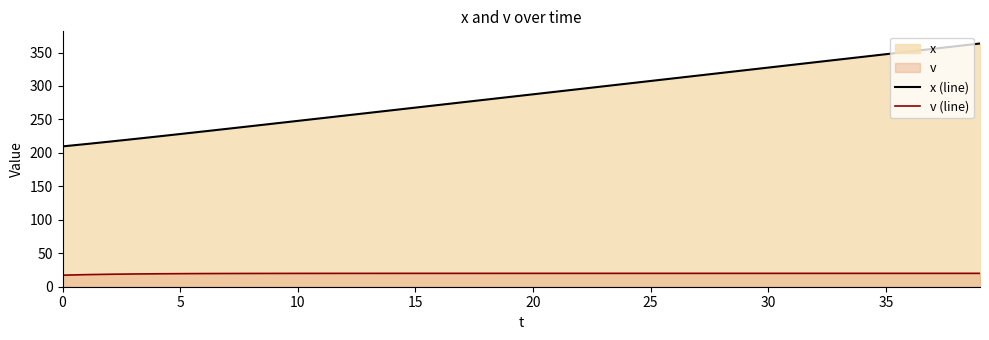

Is the value of v (line) at 22 greater than the value of x (line) at 36?

No